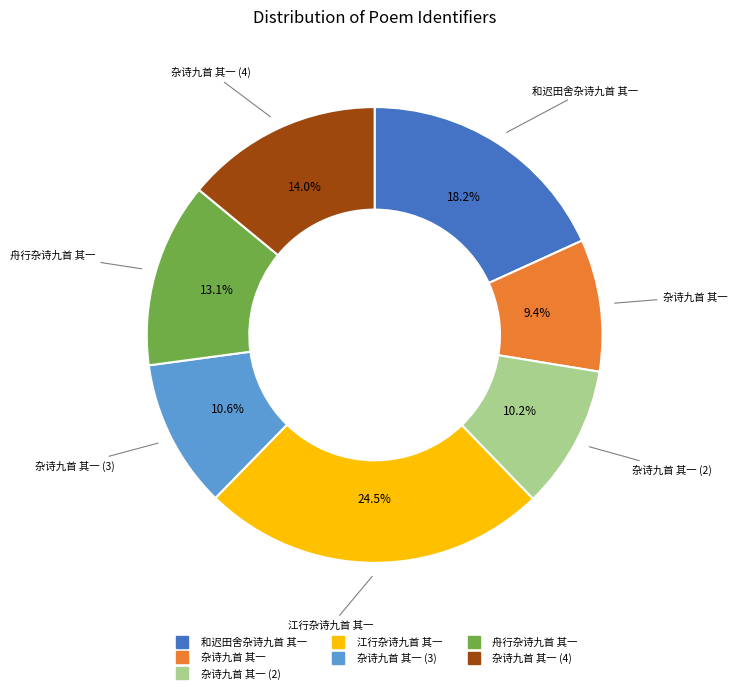

Is there any slice that represents more than half of the pie?

No